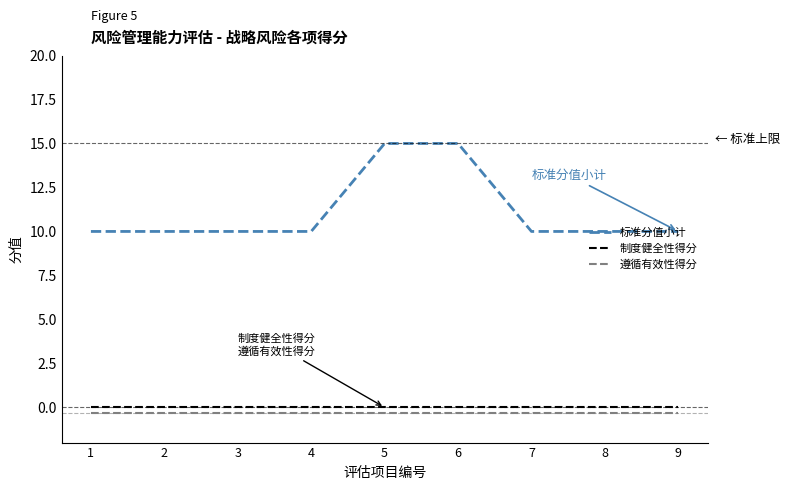

What is the spread (max minus min) of values at 8?

10.3